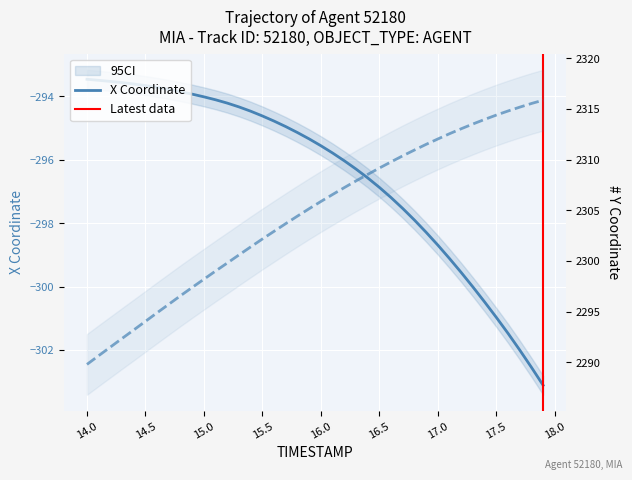

How many data points in X are less than -295?

22